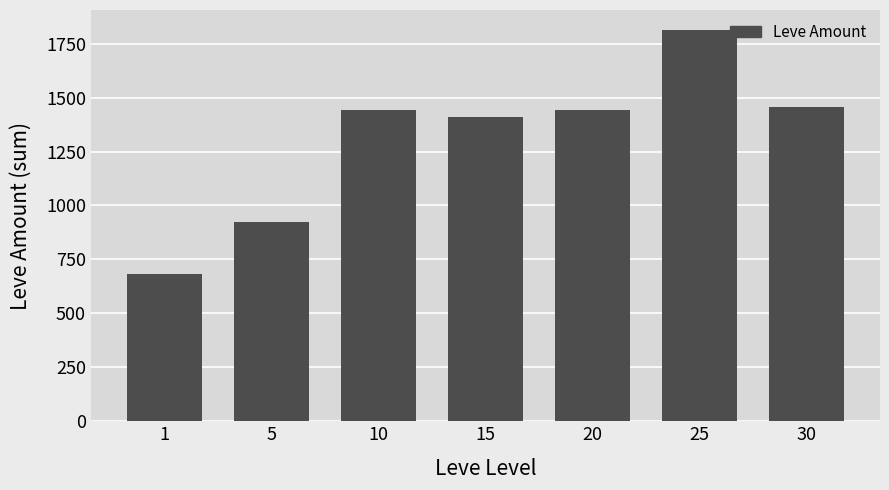

What is the difference between the maximum and minimum values?

1134